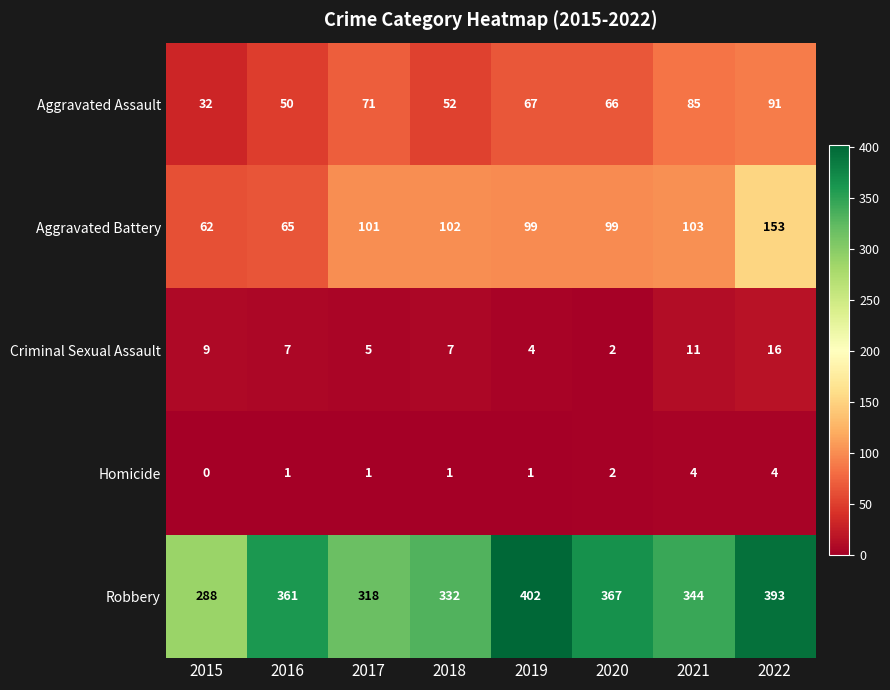

What is the sum of the Aggravated Assault values at 2016 and 2015?

82